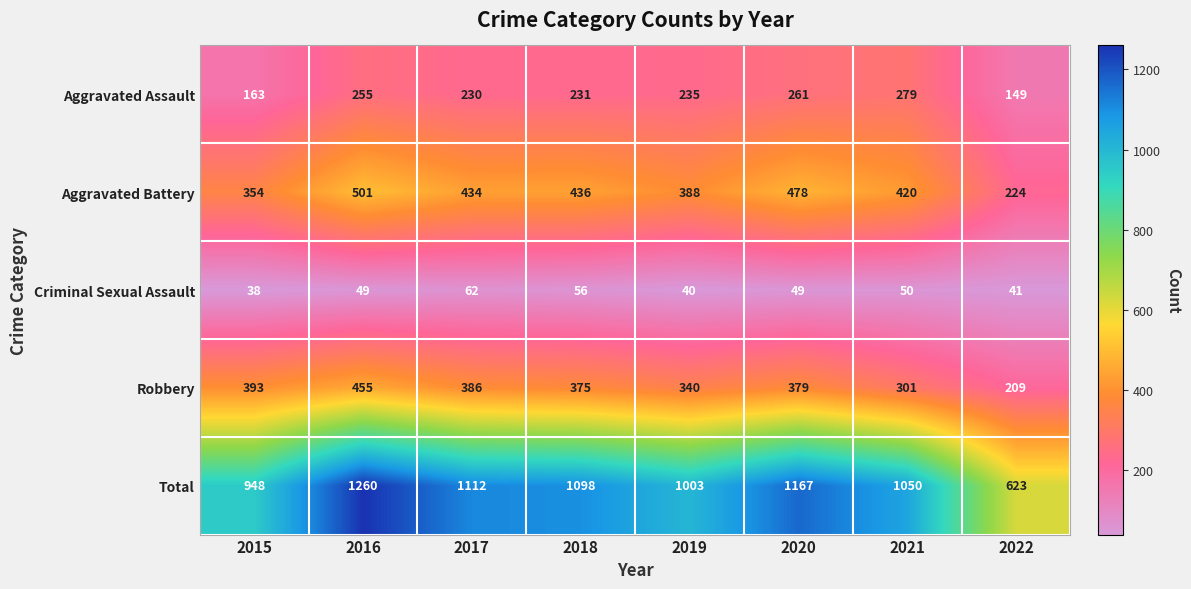

Count the number of data series in this chart.

5